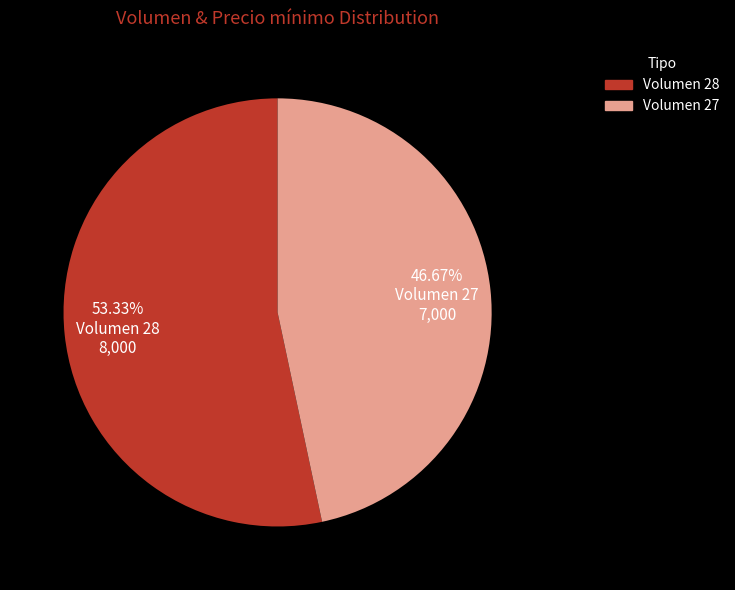

What is the largest slice in the pie chart?

53.33% Volumen 28 8,000